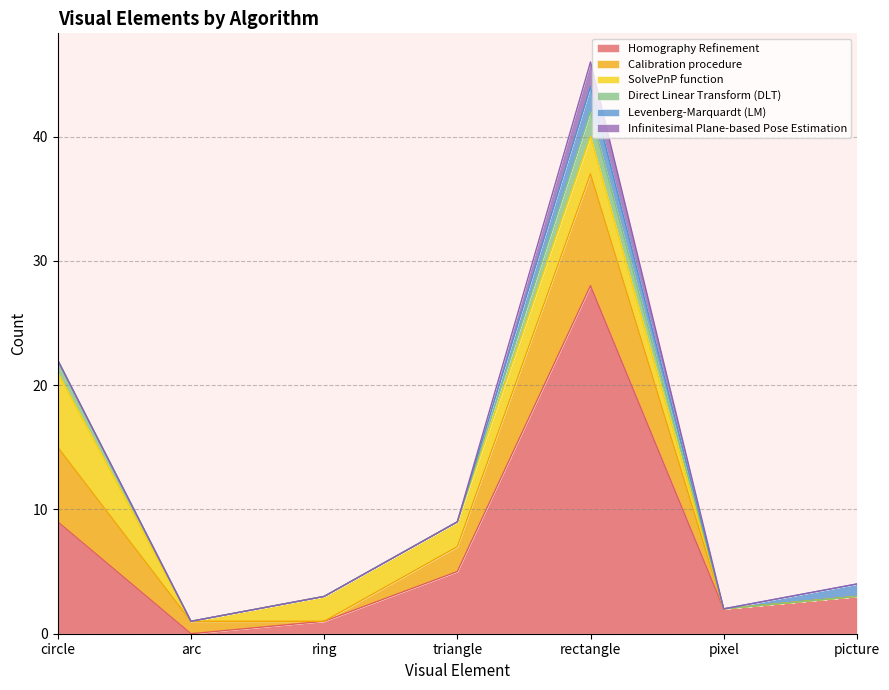

What is the total value across all series at pixel?

2